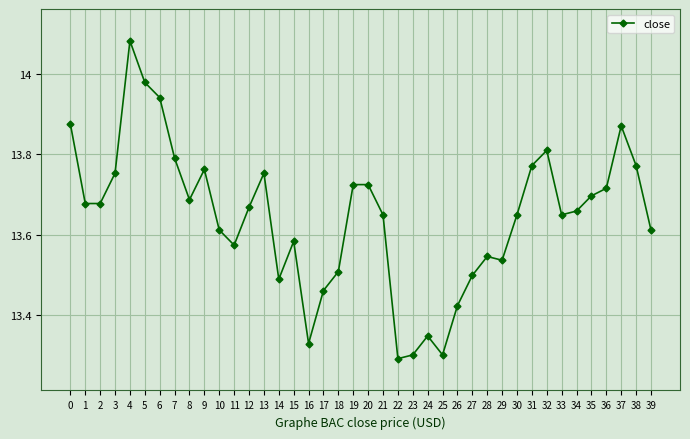

Approximately how many times larger is the value at 3 compared to 34?

1.0